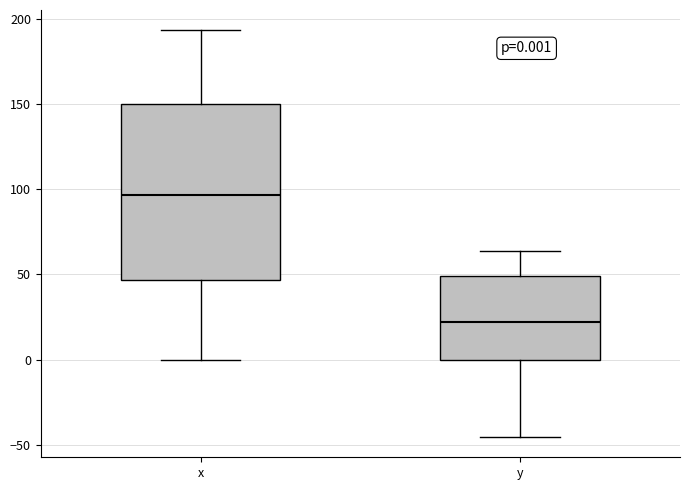

Which box has the highest median line?

x